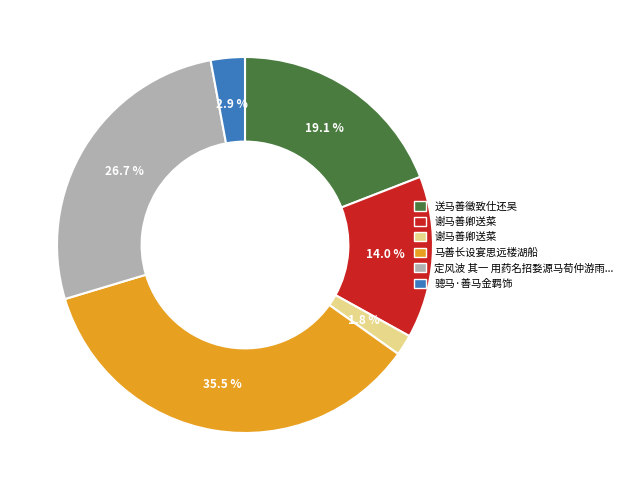

Is there a majority slice in this chart?

No